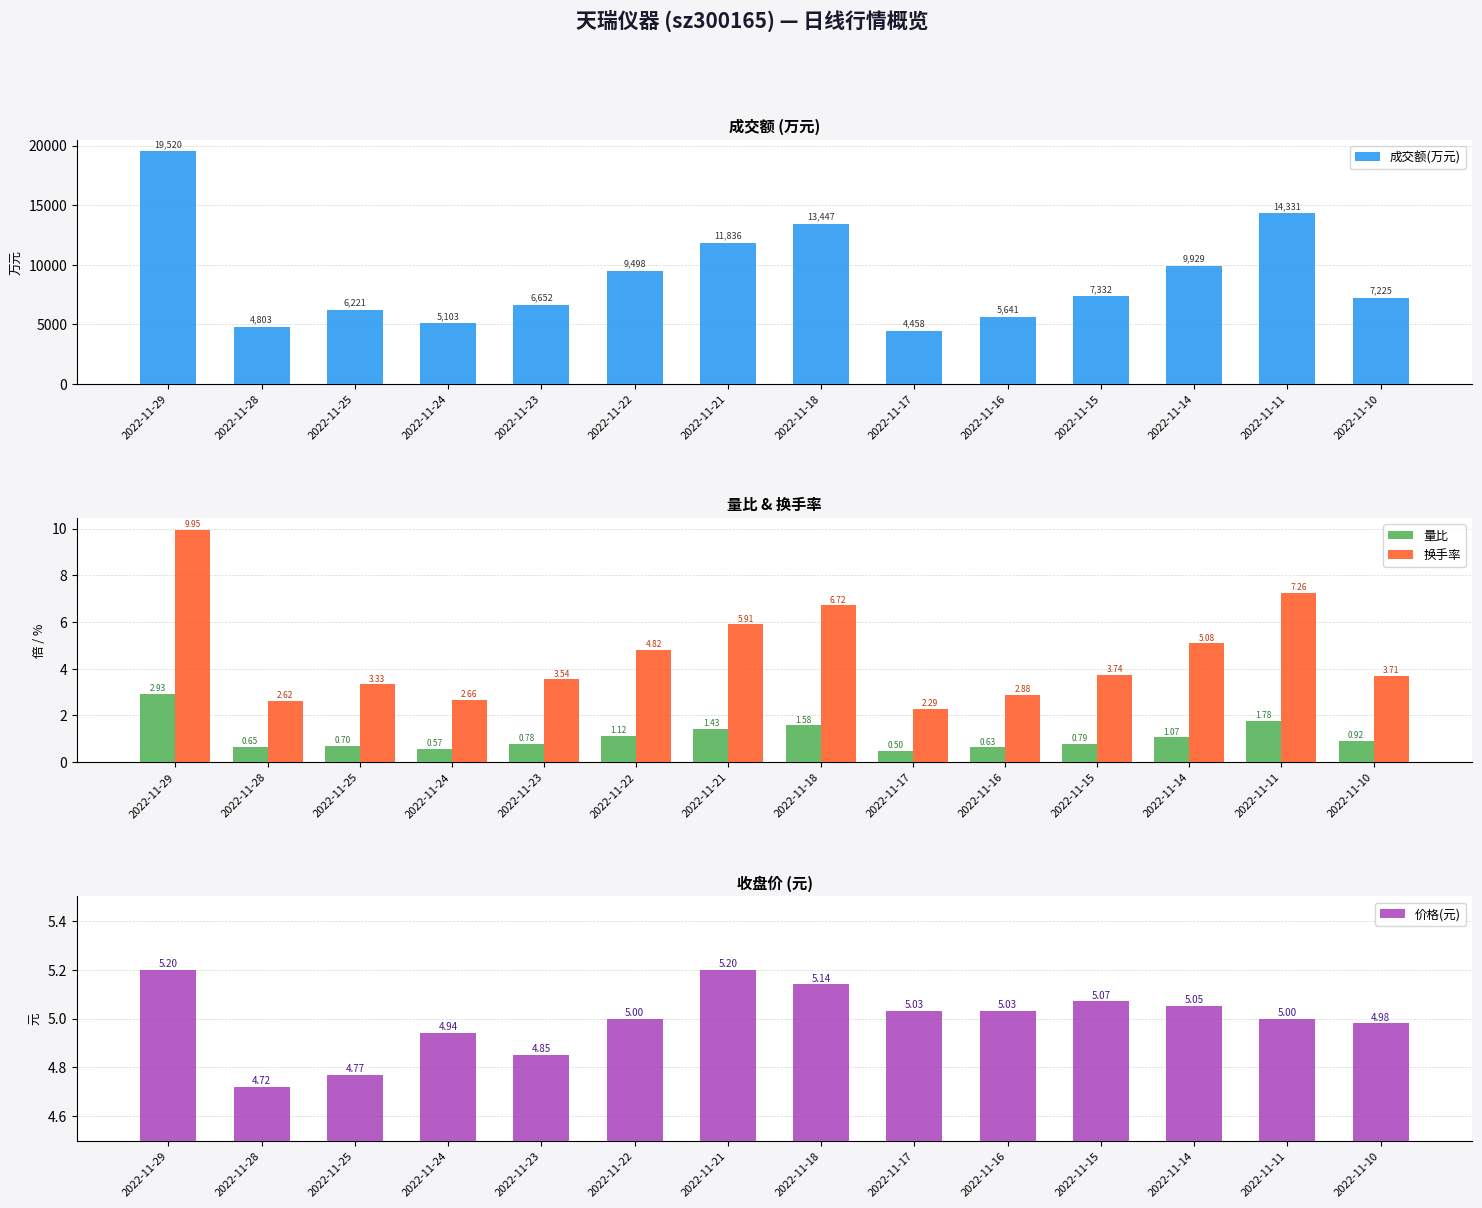

What is the highest value of the 换手率 series?

9.9